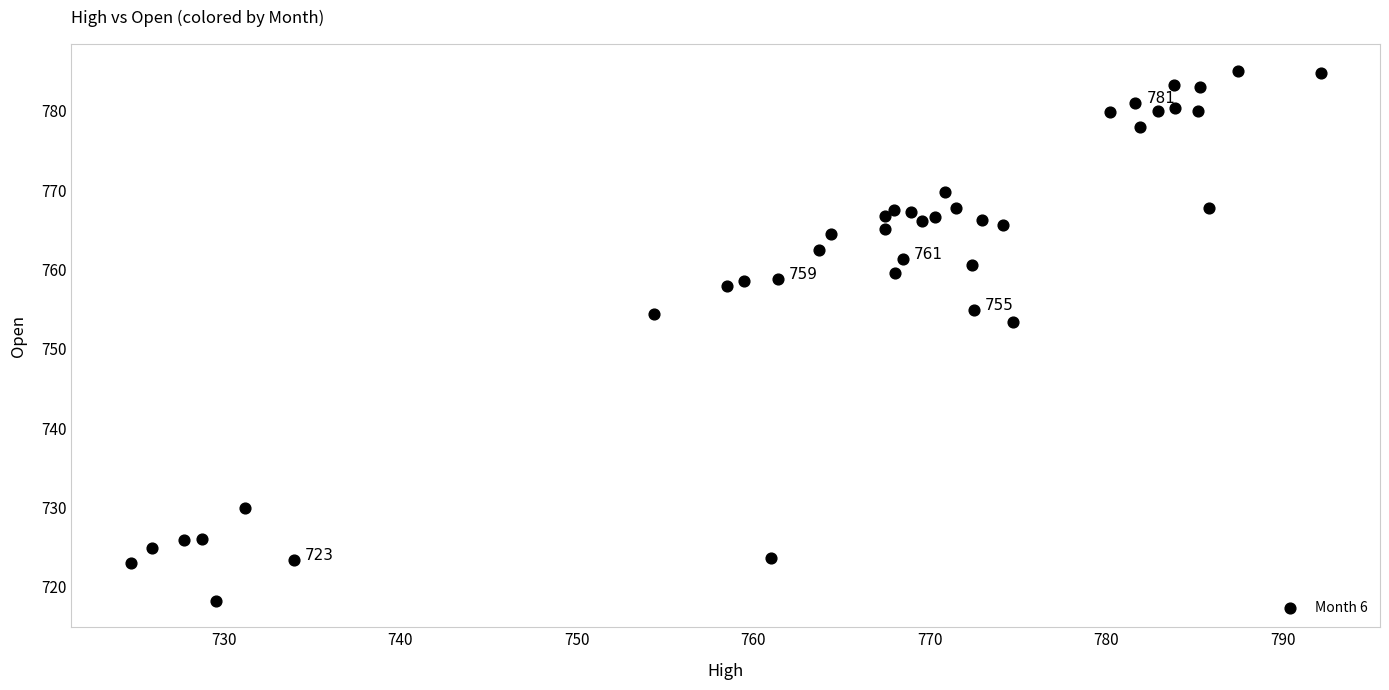

What is the range of Y values (max minus min)?

66.8